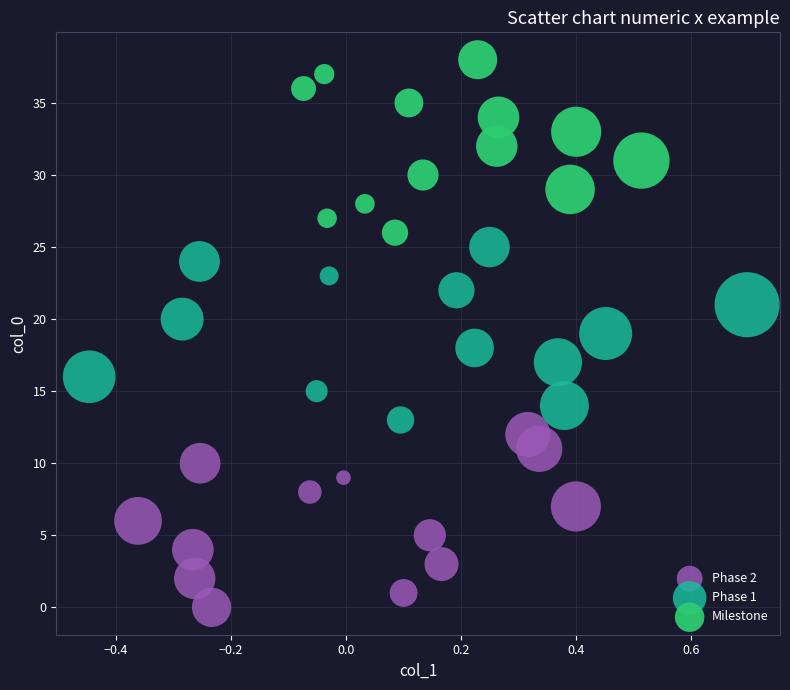

Which series reaches the minimum Y coordinate?

Phase 2